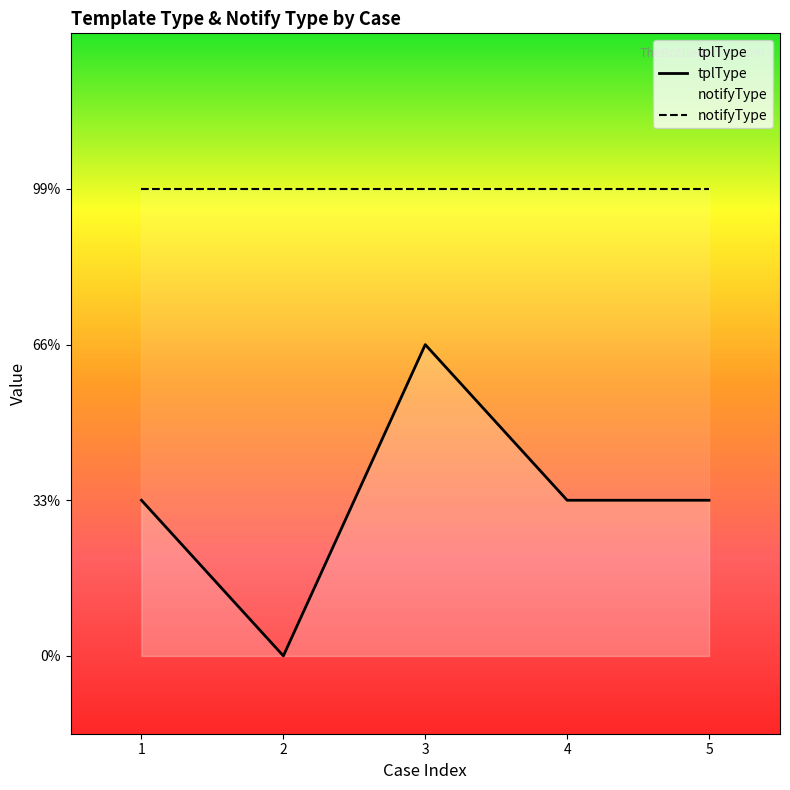

Where is notifyType nearest to the value 3?

1